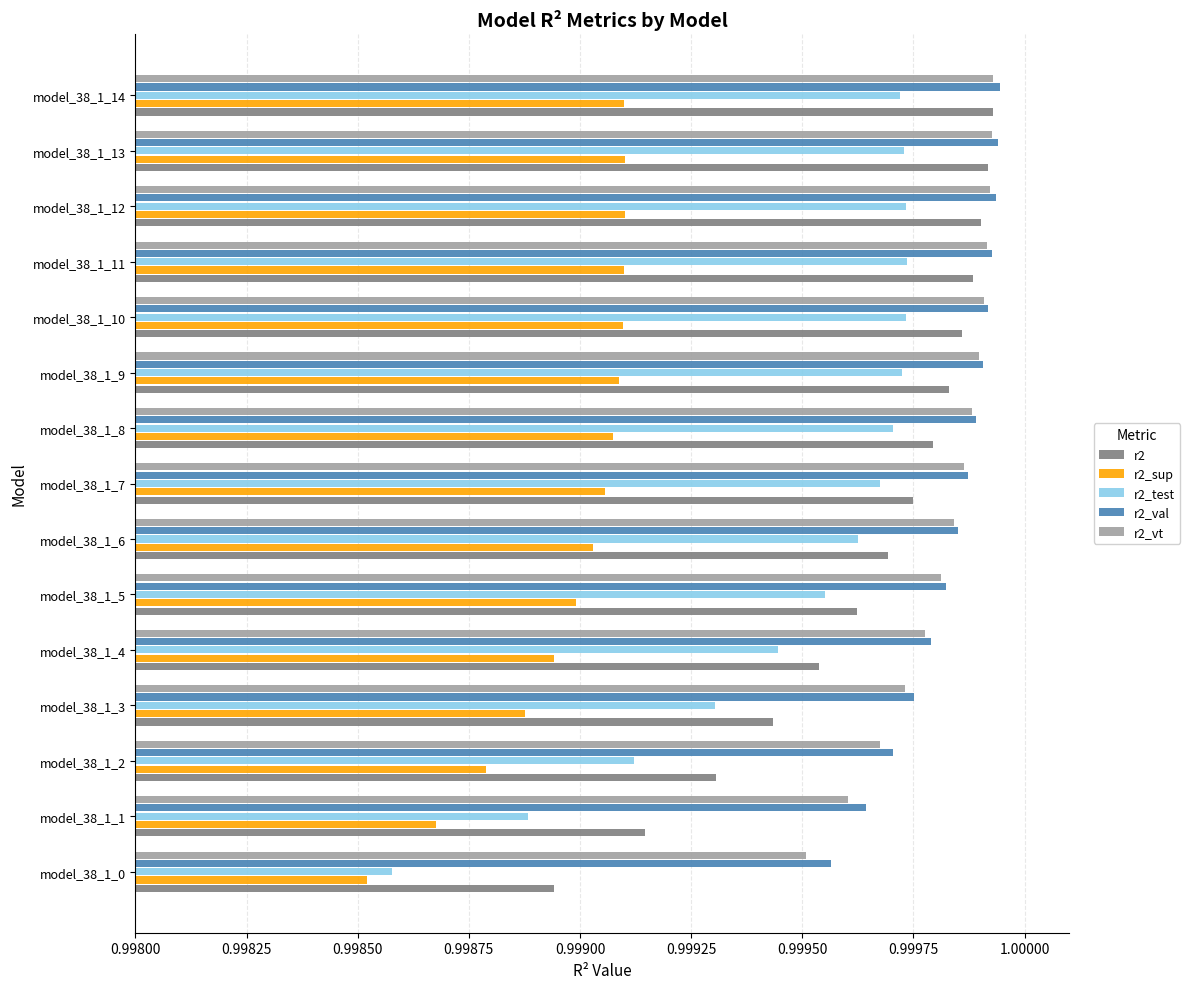

Which label corresponds to the smallest value in the chart?

model_38_1_0